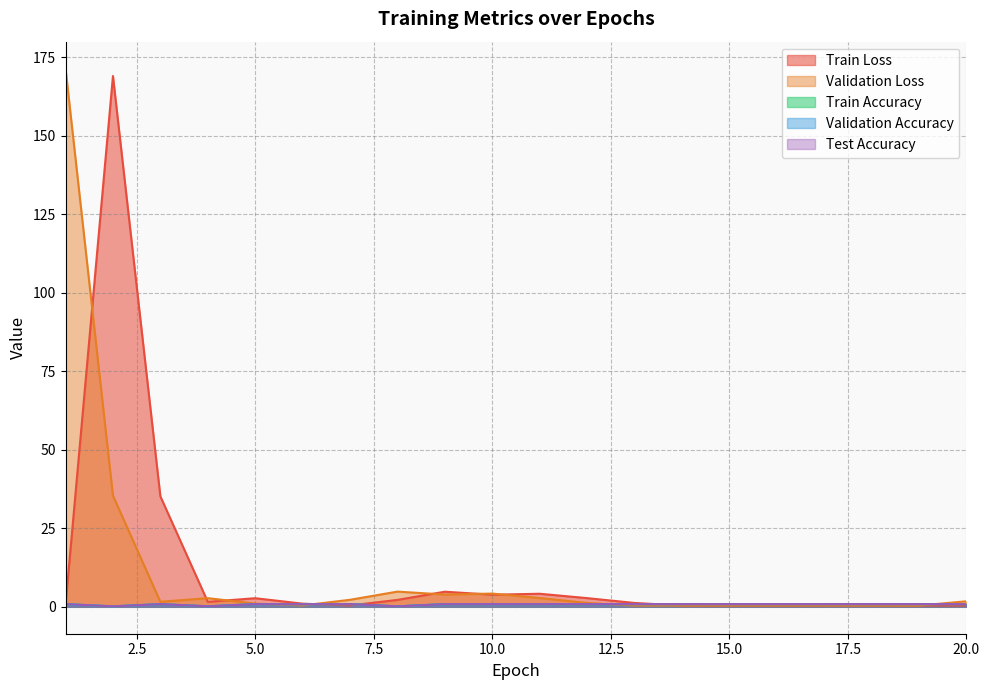

What is the difference between the second highest and second lowest values in the Train Loss series?

34.8